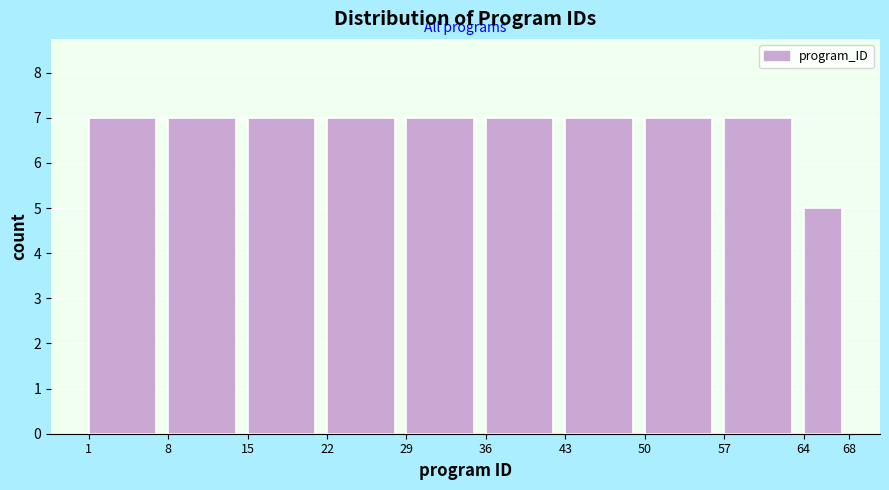

Reading left to right, list every bar in this chart as the range it spans on the x-axis followed by its height. The values are not printed on the chart, so give them approximately, as read against the axis.

1 to 8: 7
8 to 15: 7
15 to 22: 7
22 to 29: 7
29 to 36: 7
36 to 43: 7
43 to 50: 7
50 to 57: 7
57 to 64: 7
64 to 68: 5